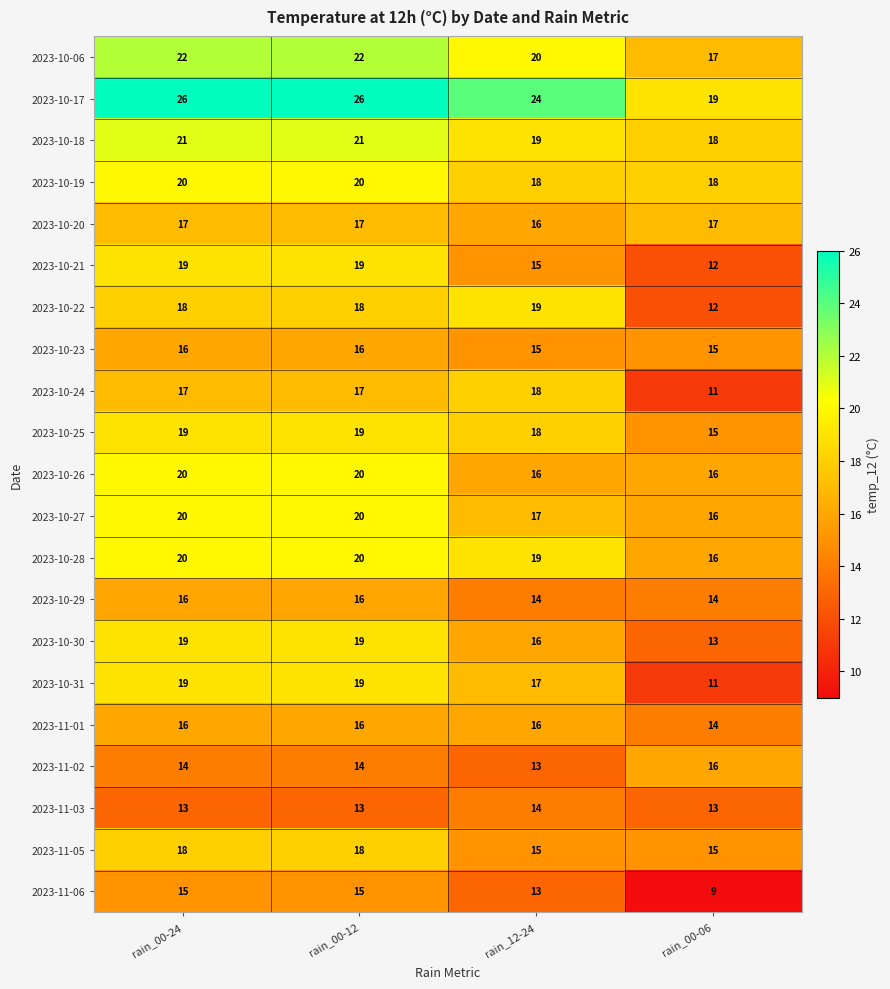

What is the maximum value for 2023-11-03?

14